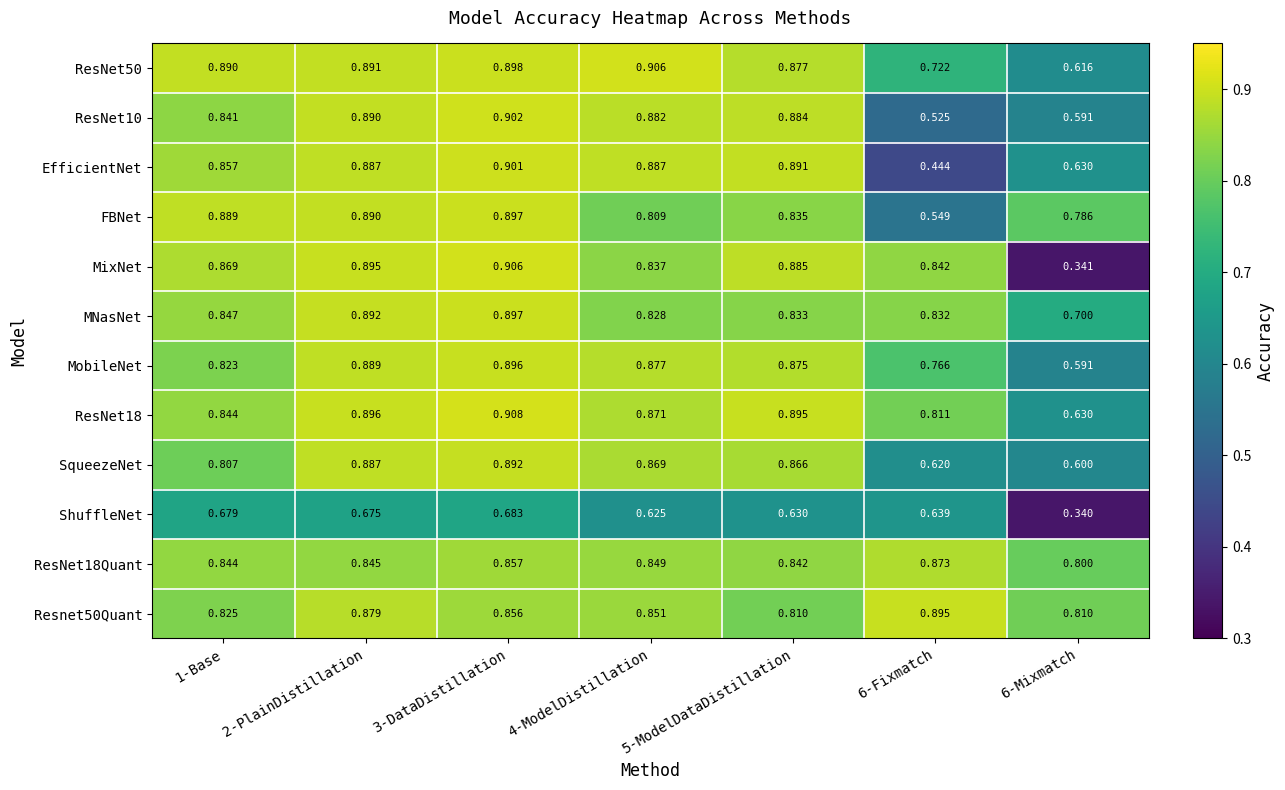

Which series changed the most between 3-DataDistillation and 6-Fixmatch?

EfficientNet